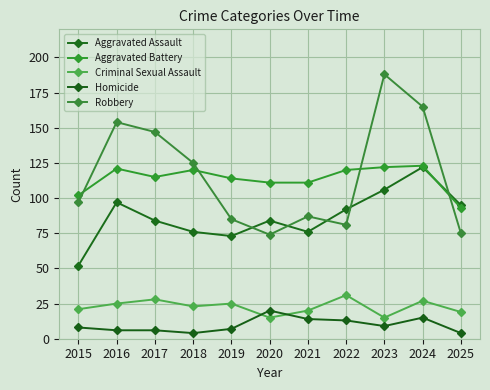

At how many categories does at least one series exceed 26?

11